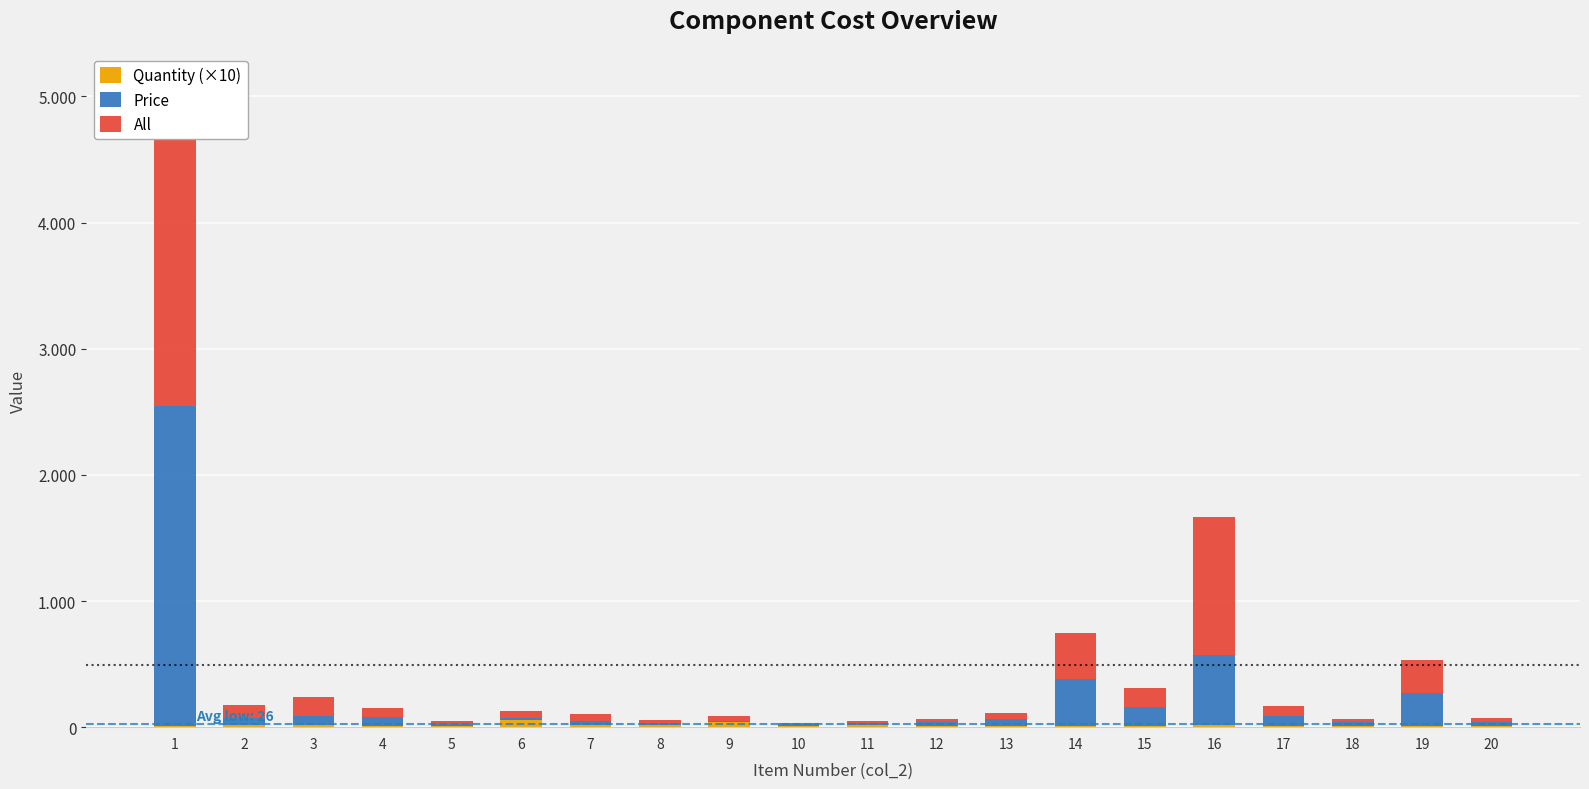

What is the sum of all All values?

5192